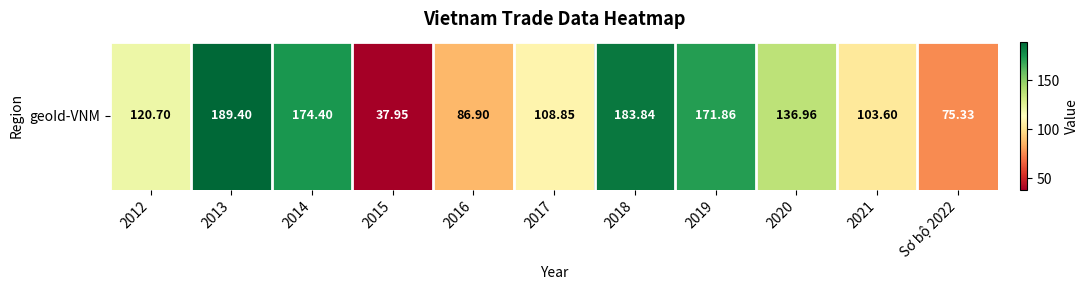

What is the sum of all values?

1389.8